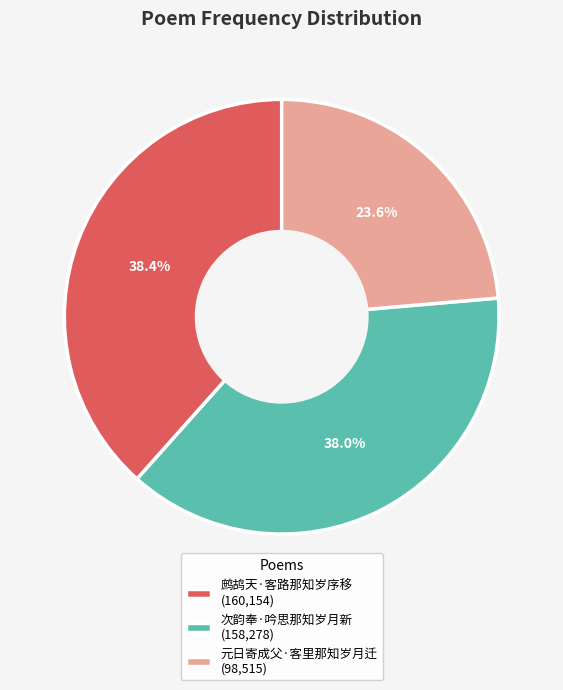

Is there a majority slice in this chart?

No